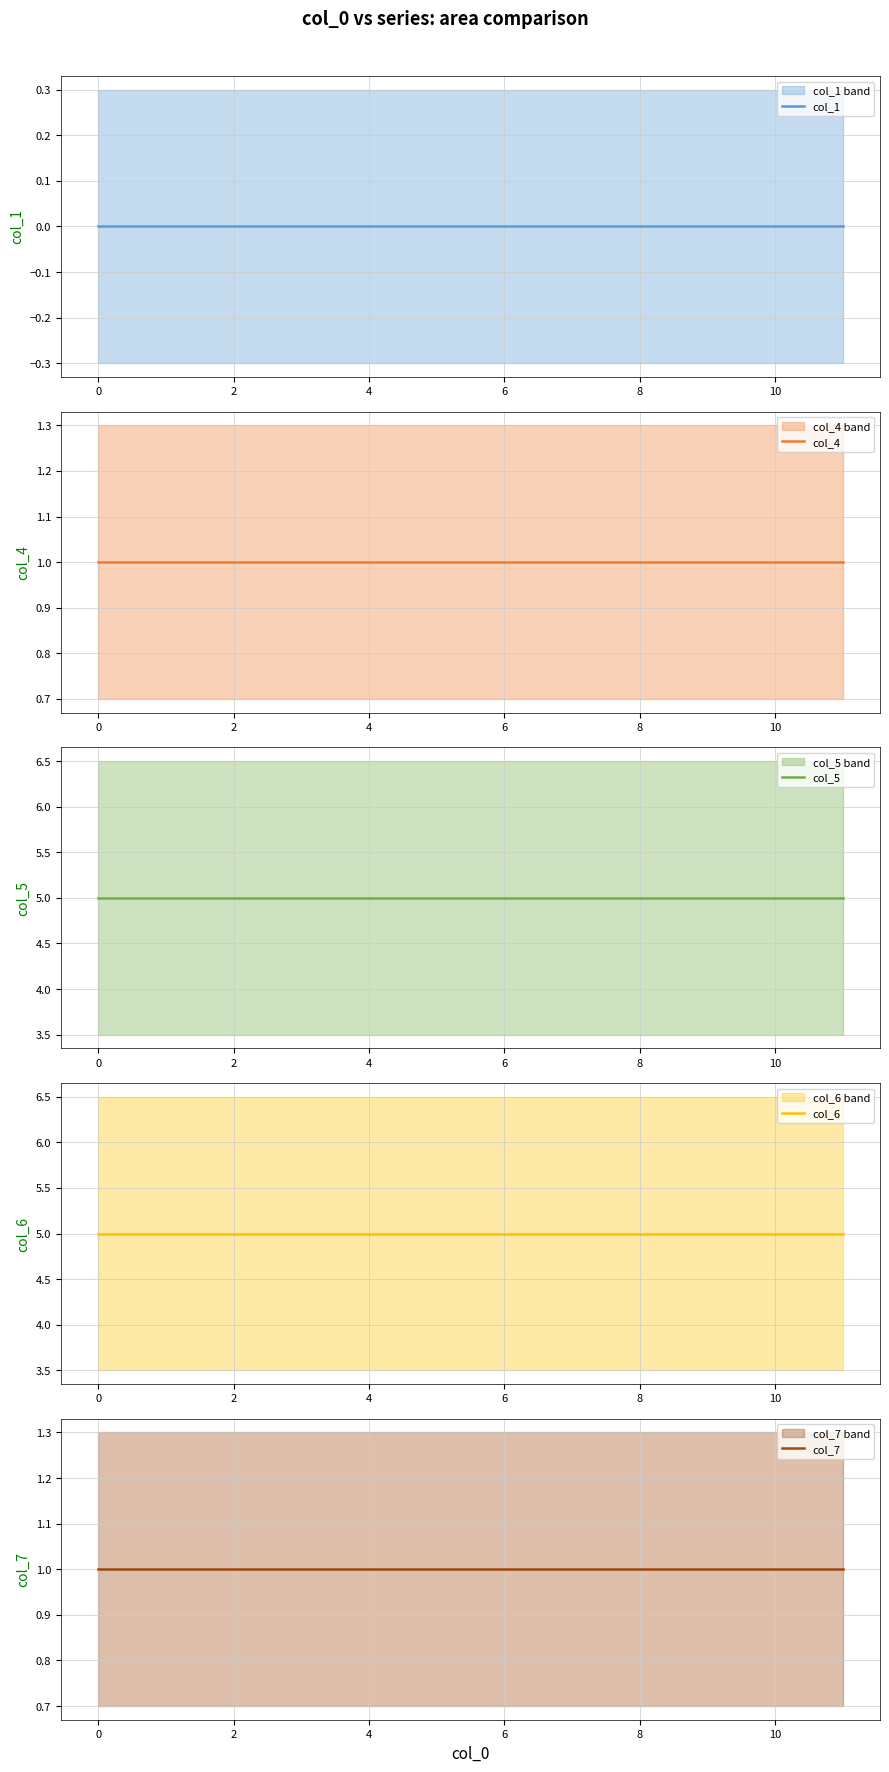

What is the value of the col_7 point at the 11th from the left?

1